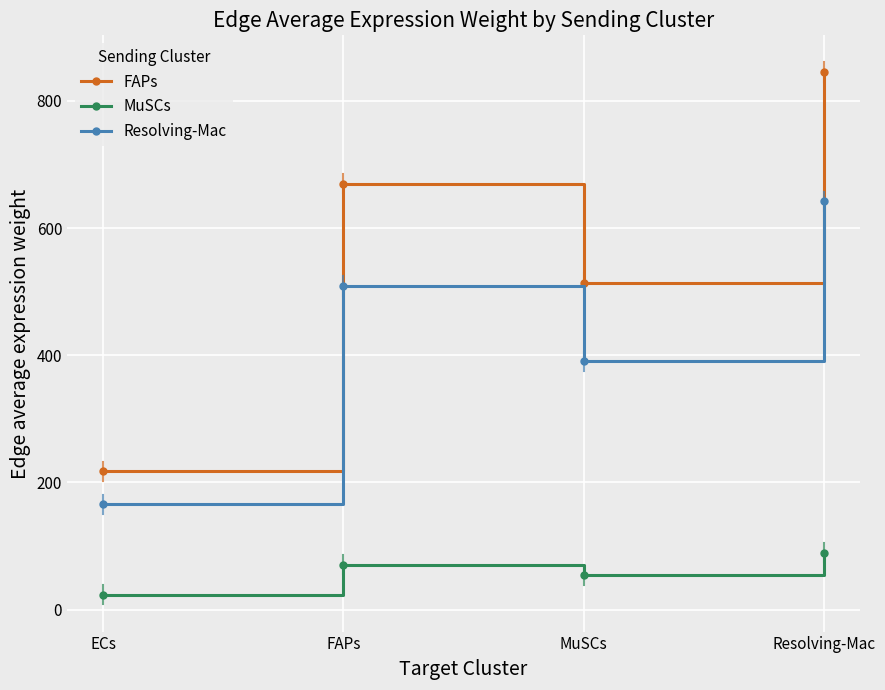

What is the total value across all series at MuSCs?

958.6